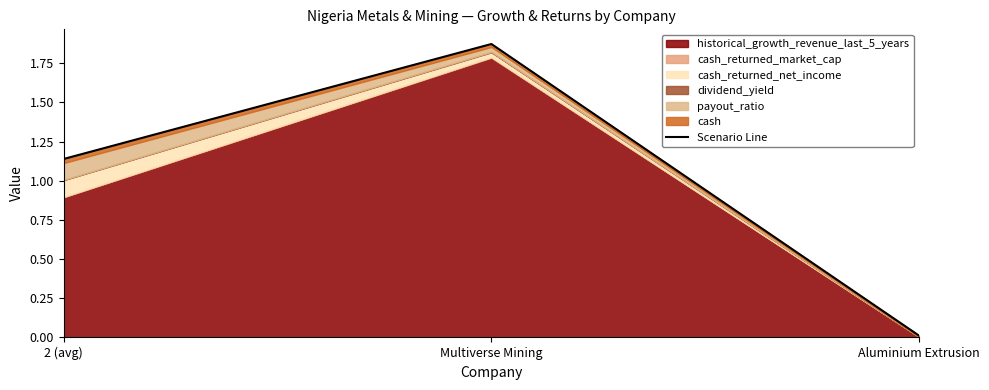

Reading left to right, extract all data points from this chart.

2 (avg)=1.1	Multiverse Mining=1.9	Aluminium Extrusion=0.0